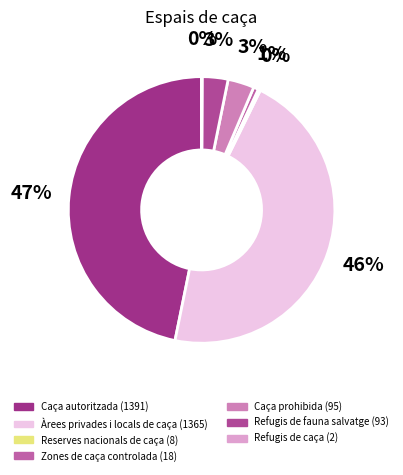

Which slice is the largest?

Caça autoritzada